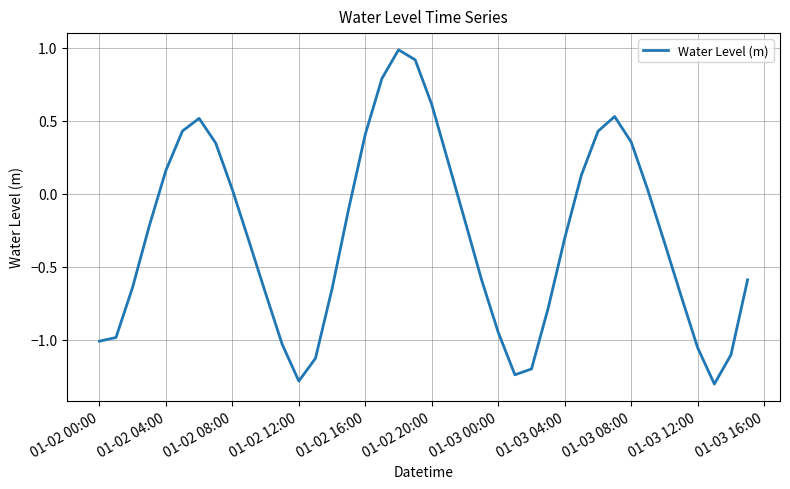

What is the minimum value shown in the chart?

-1.3